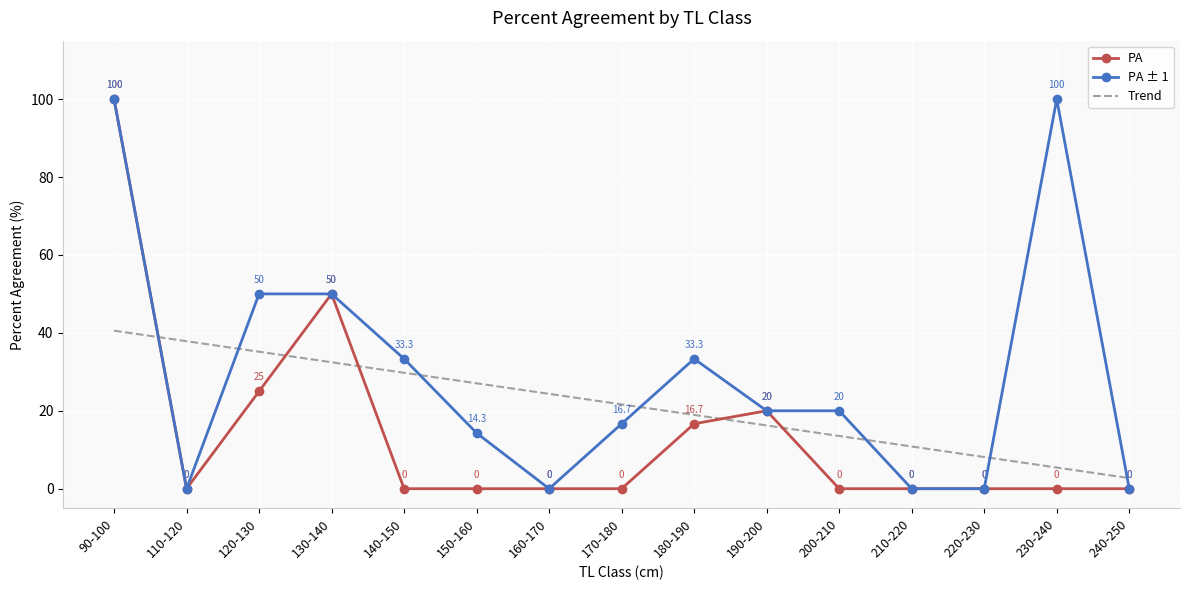

True or false: Trend and PA intersect in this chart.

True